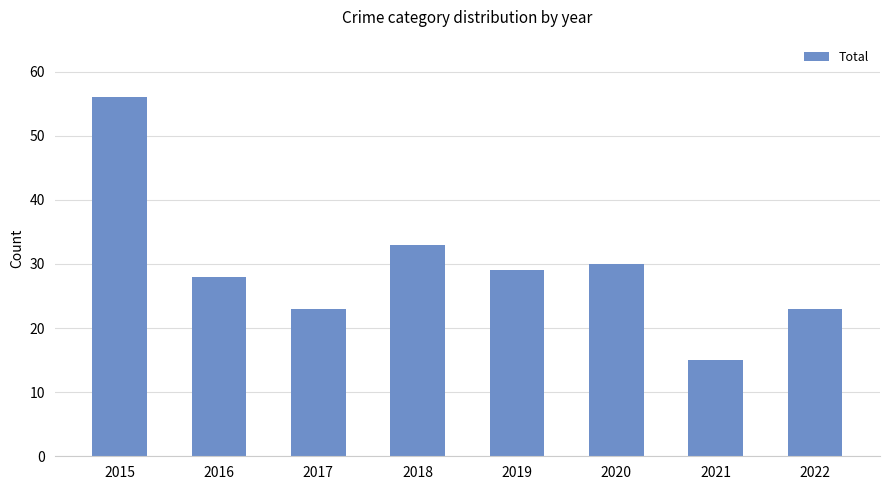

What is the difference between the values at 2019 and 2018?

4